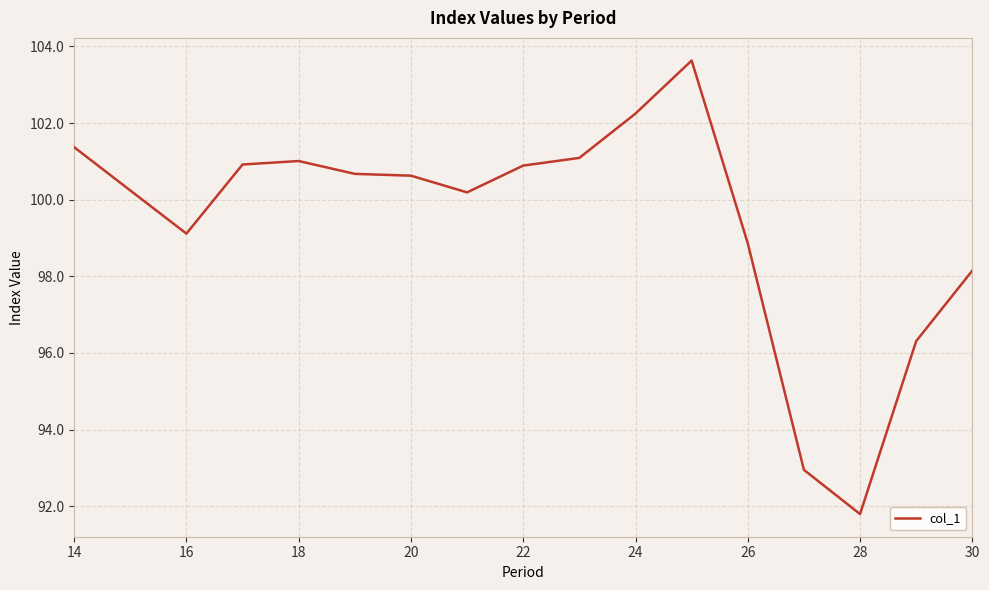

What is the difference between the maximum and minimum values?

11.8